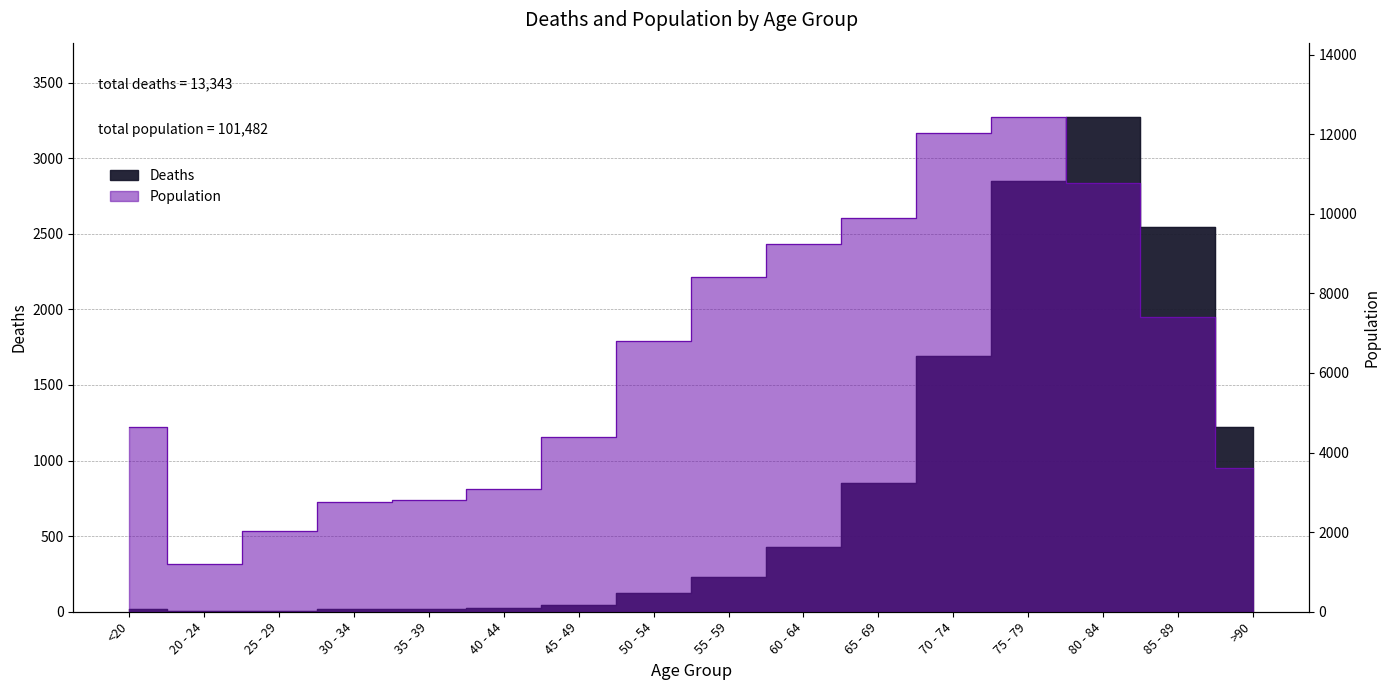

Where does the Population series first go above 6803?

55 - 59